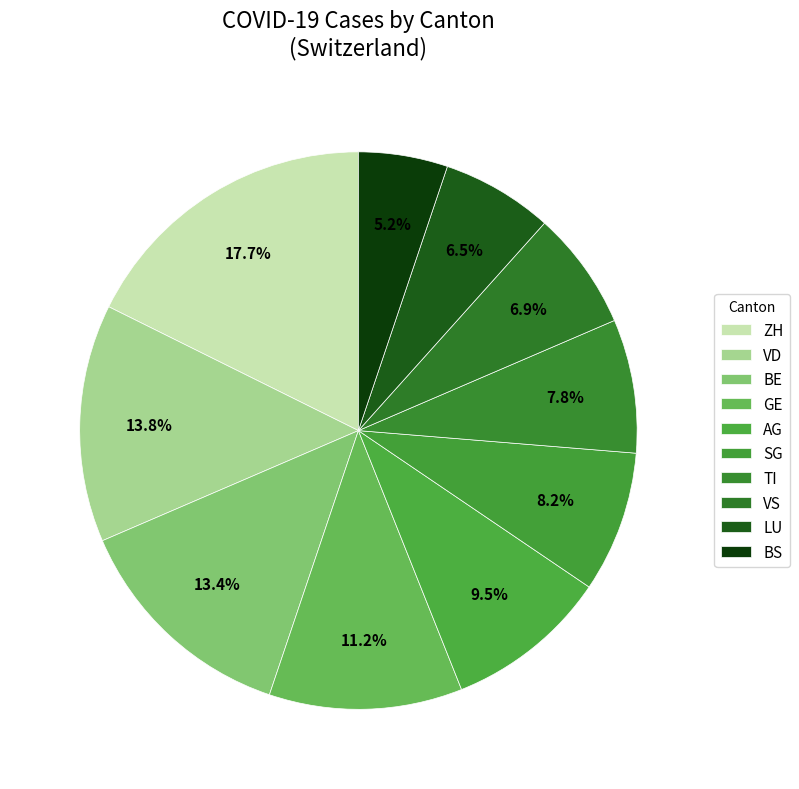

What is the total percentage of LU and AG?

15.9%